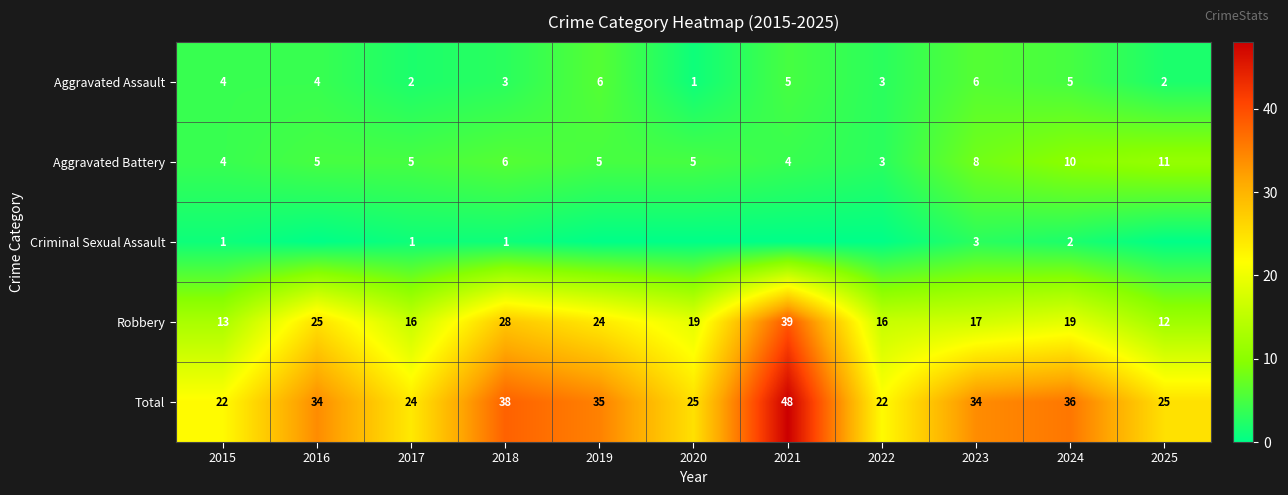

What is the average value of the Robbery series?

21